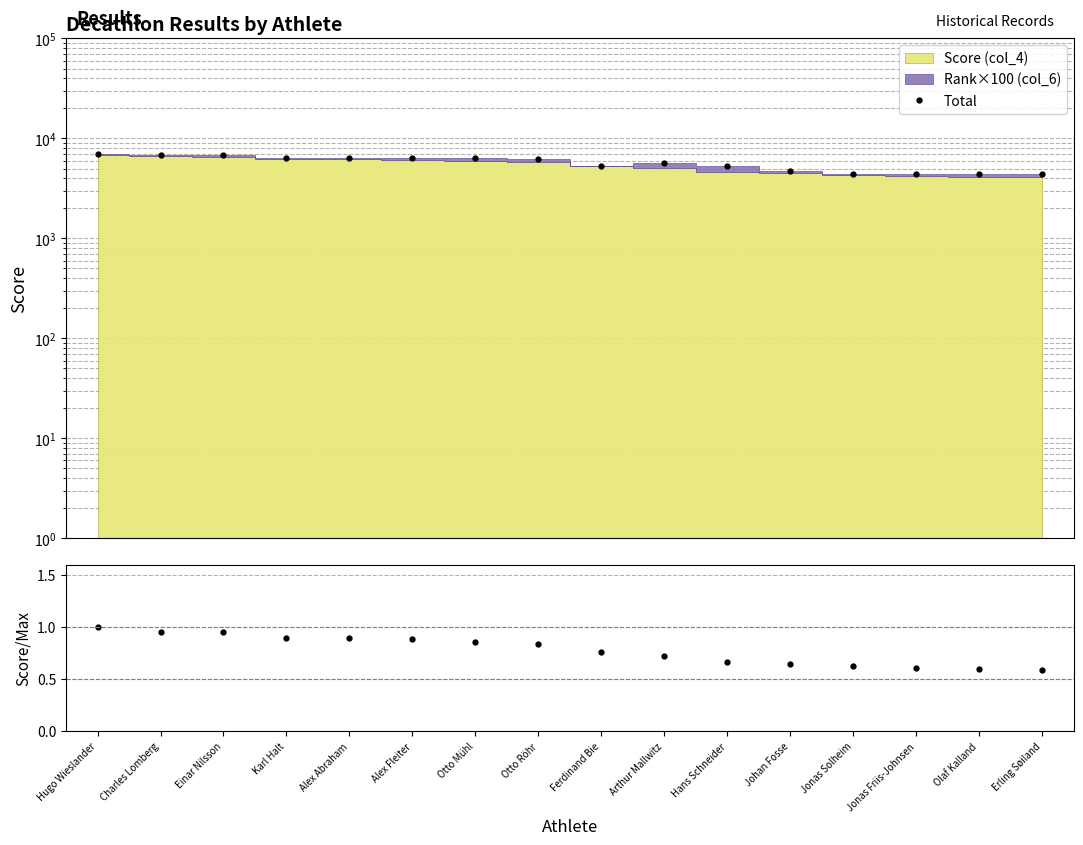

True or false: Total has more than 0 interior local peaks.

True